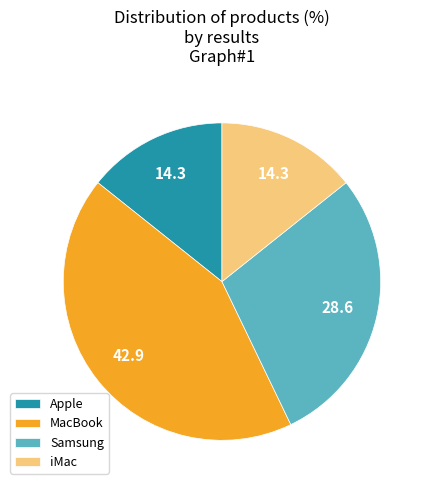

Is the sum of iMac and Apple greater than half?

No